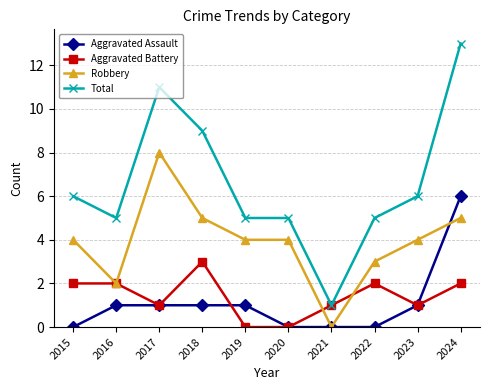

Which category has the highest value in the Robbery series?

2017